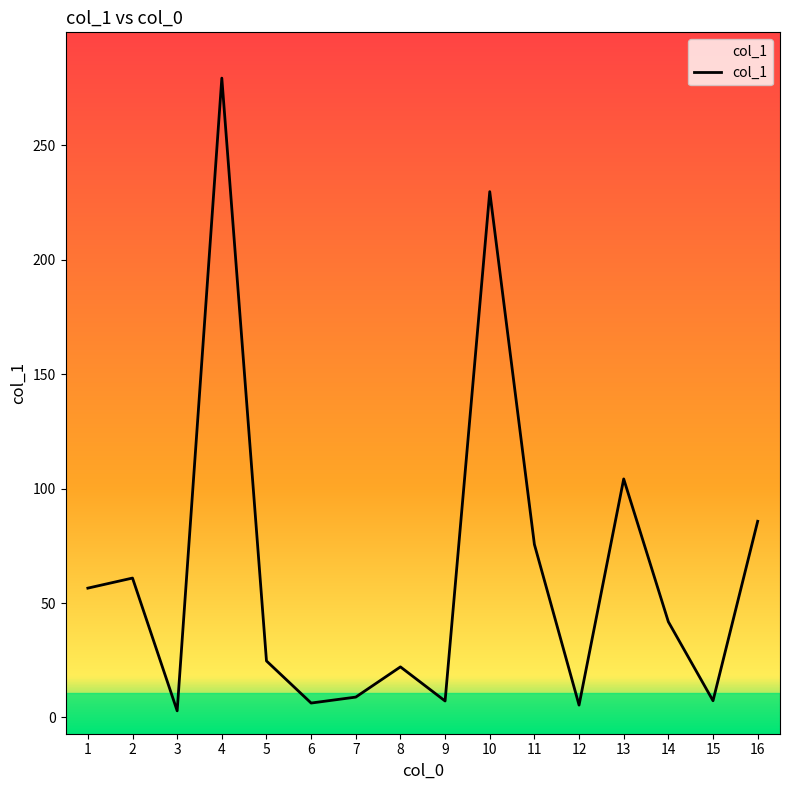

What is the change in value from 11 to 12?

-70.2